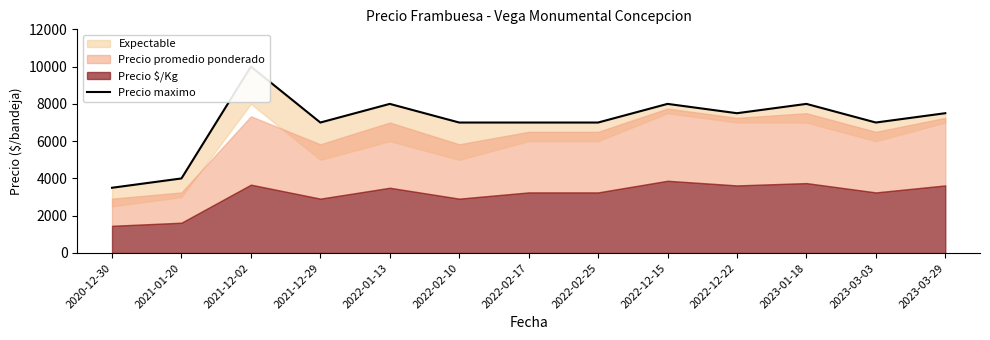

At which category does the data reach its first local peak?

2021-12-02